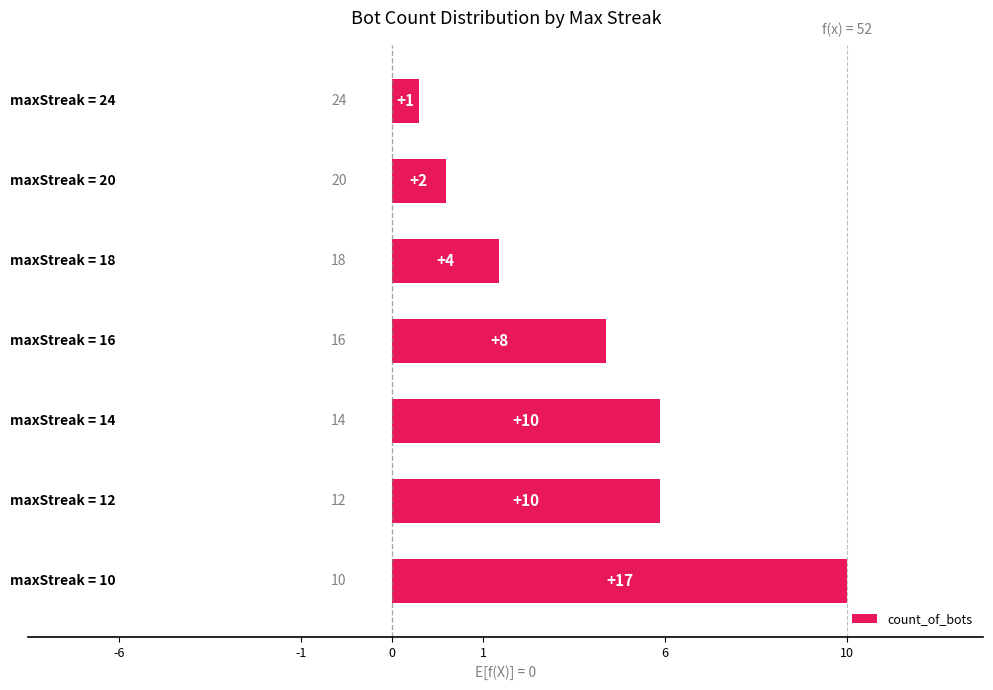

Which has a higher value, 6 or 6?

6